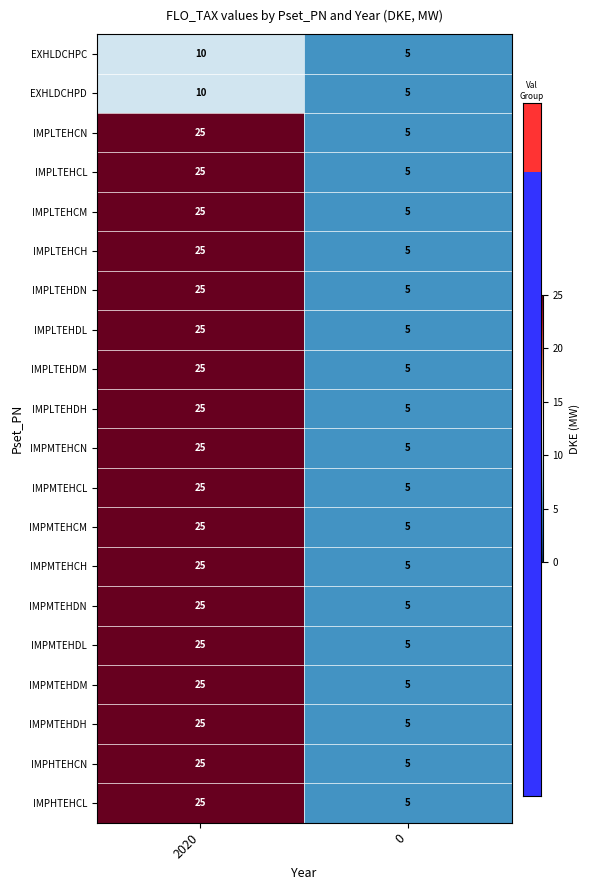

List the labels in order of IMPLTEHCH value, smallest first.

0, 2020